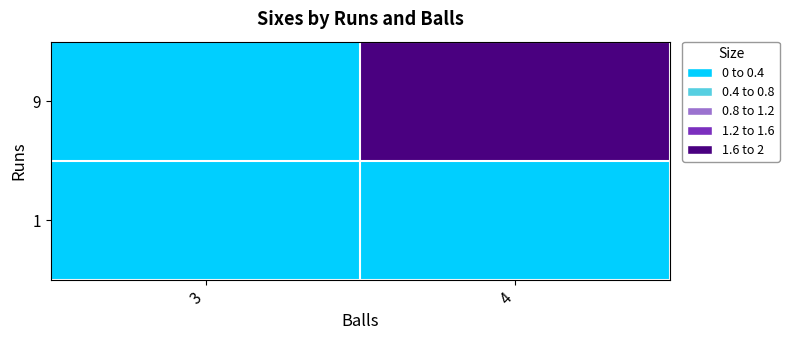

How many series are shown in this chart?

2